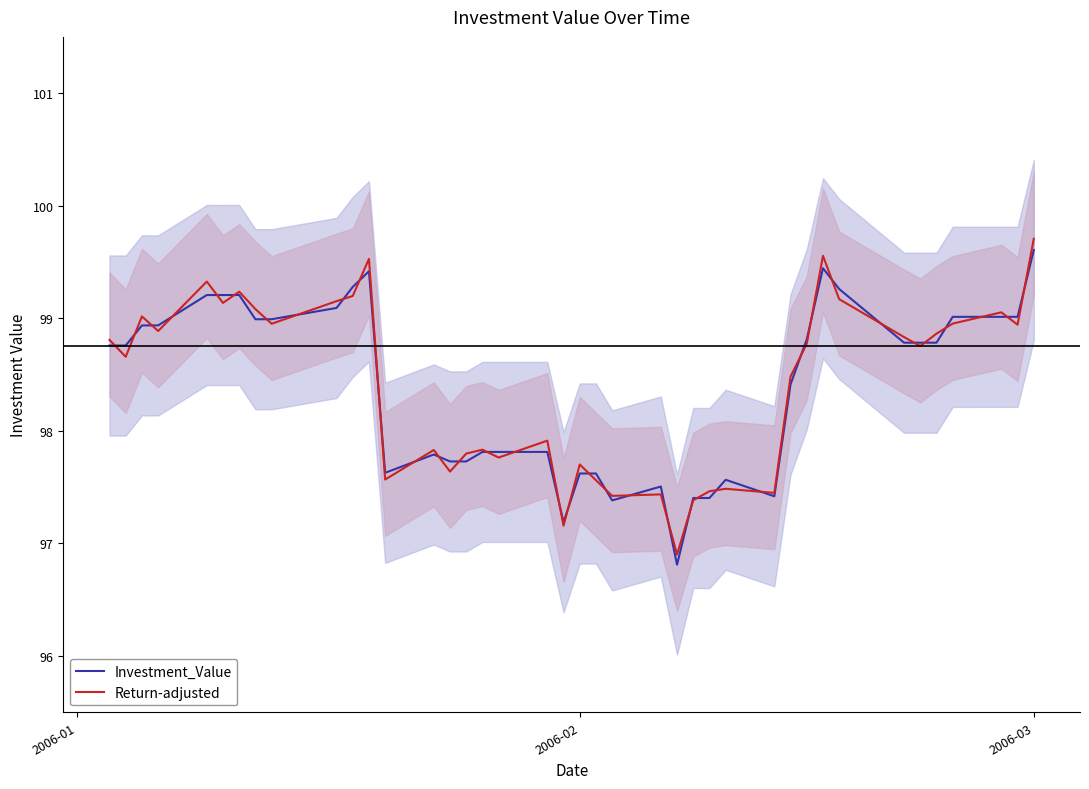

How many interior local peaks does the Investment_Value series have?

7